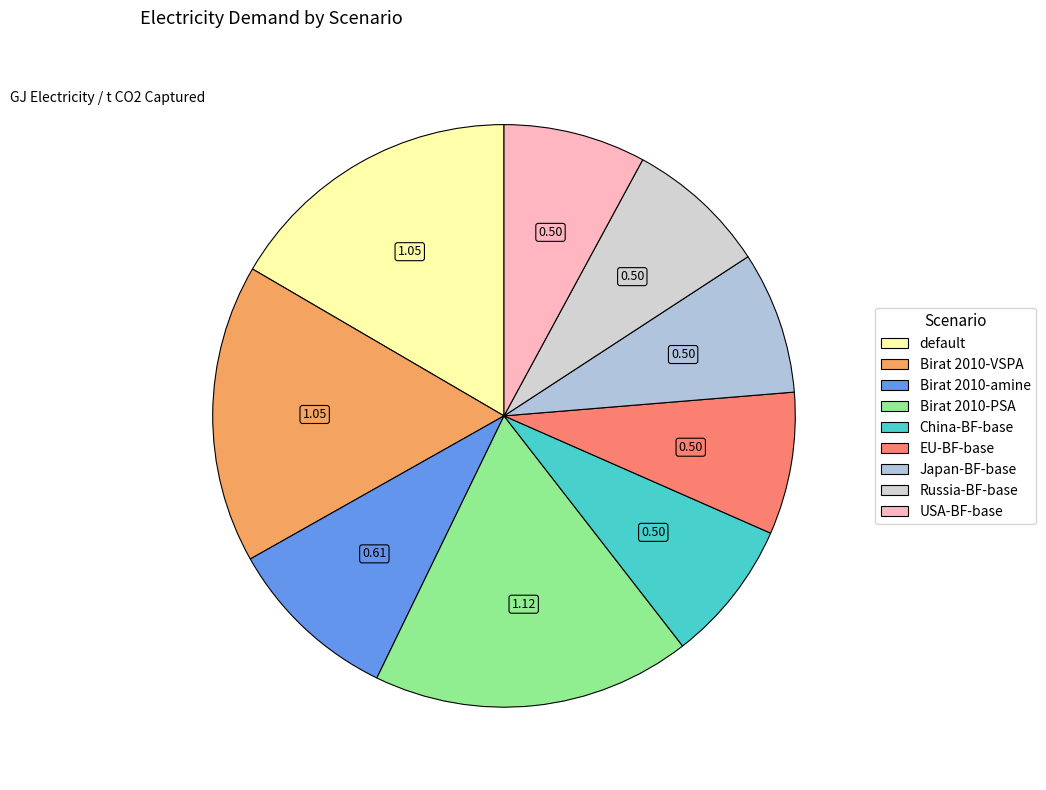

To the nearest percent, what percentage of the pie is USA-BF-base?

8%